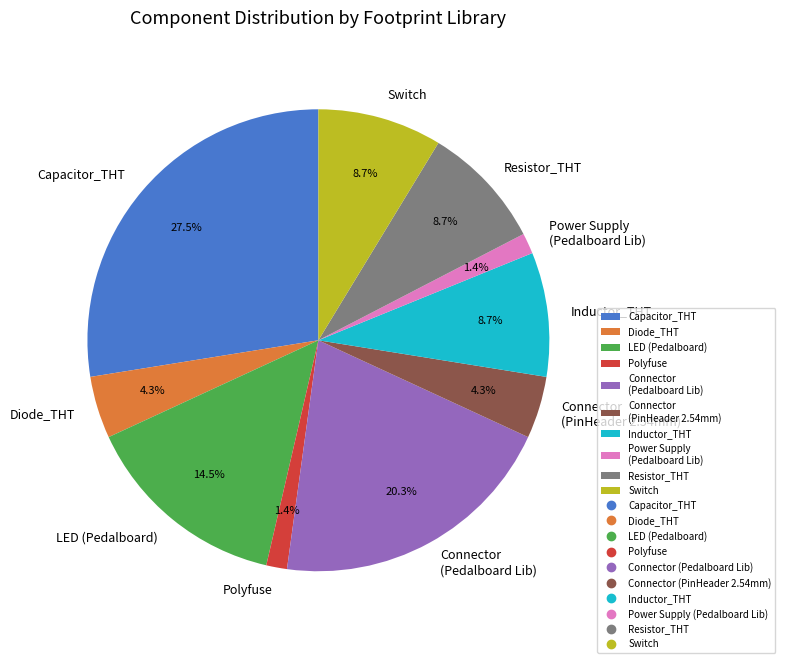

Between Inductor_THT and Power Supply (Pedalboard Lib), which is larger?

Inductor_THT